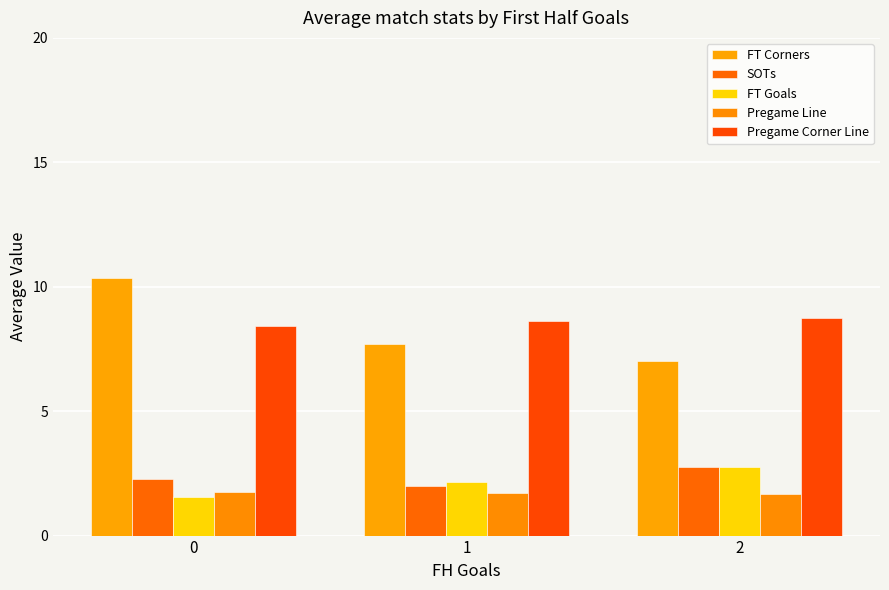

At which label does Pregame Line reach its minimum?

2